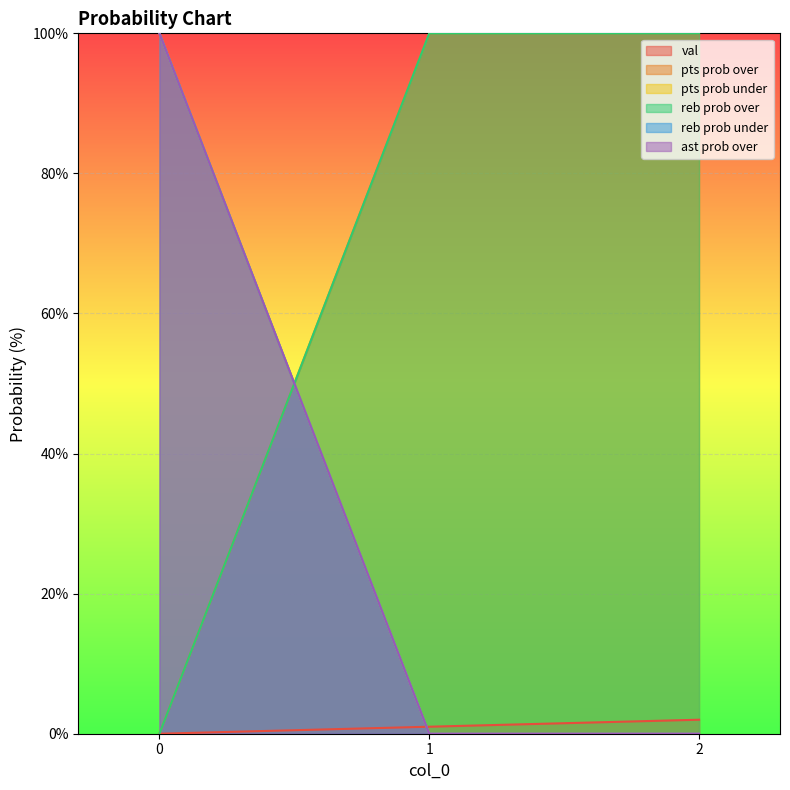

Count the val values in the range 0 to 2.

3